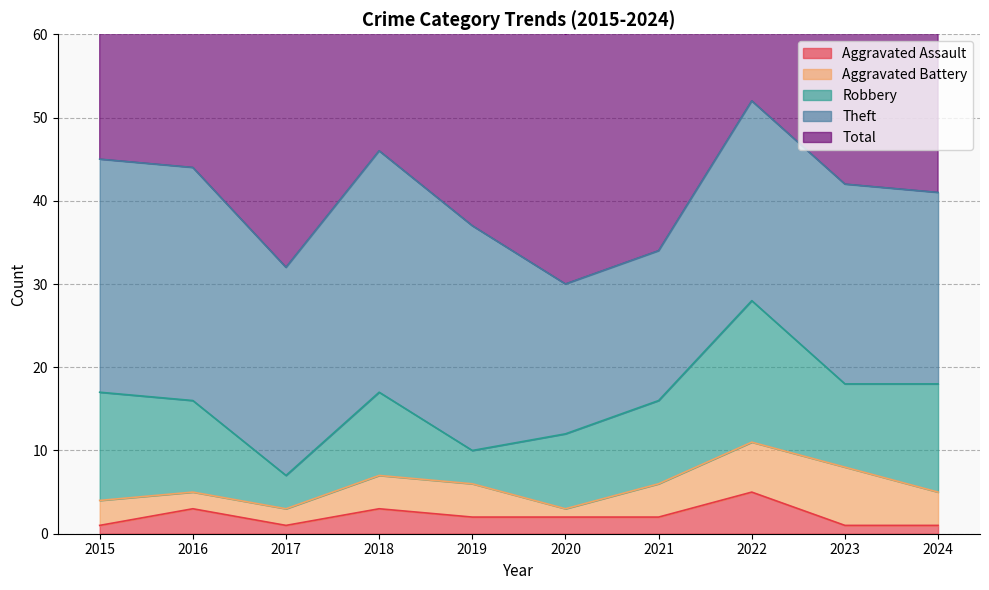

Rank the categories by Aggravated Battery value from lowest to highest.

2020, 2016, 2017, 2015, 2018, 2019, 2021, 2024, 2022, 2023